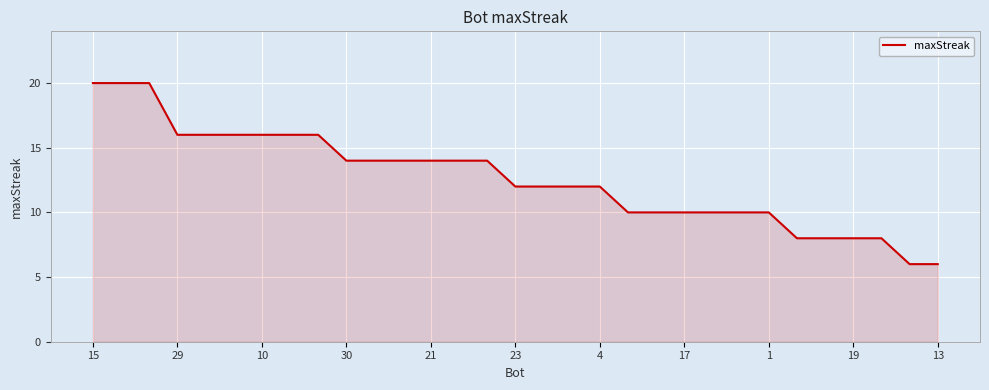

What is the maximum value shown in the chart?

20